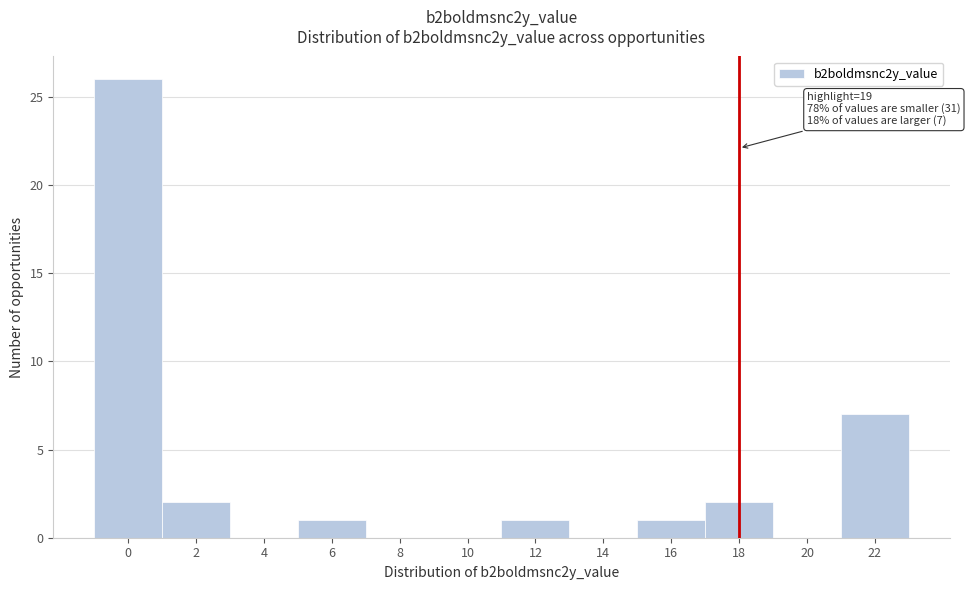

Reading left to right, list all the values displayed in this chart.

0=26	2=2	4=0	6=1	8=0	10=0	12=1	14=0	16=1	18=2	20=0	22=7